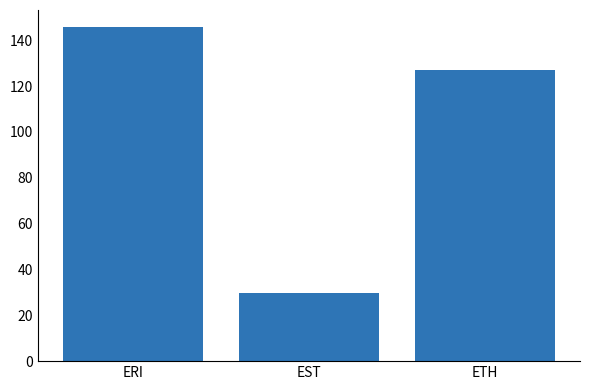

Is it true that the value at ETH is 126.8?

True